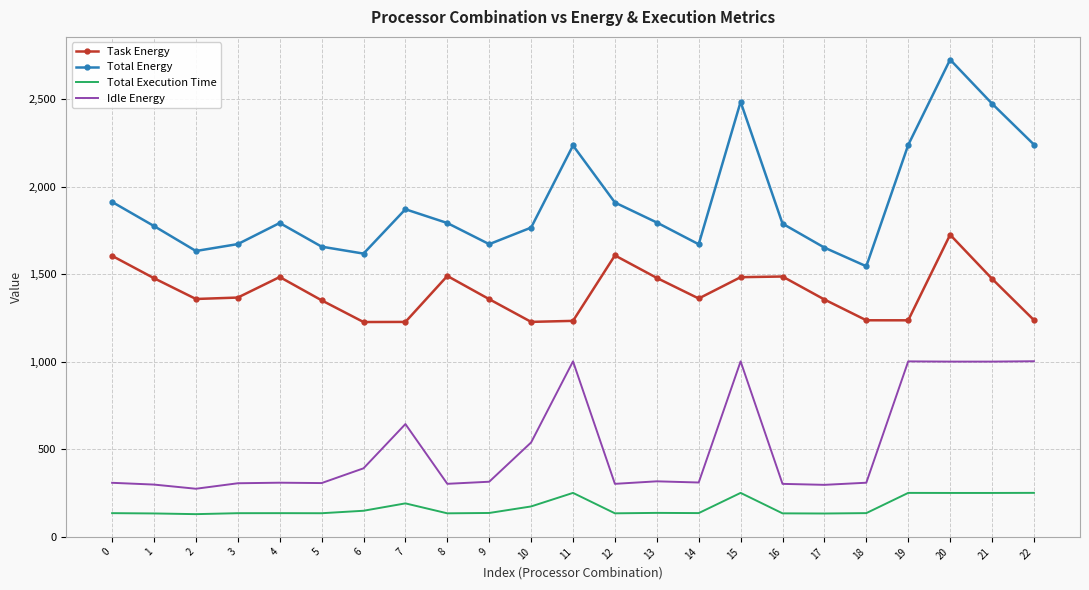

What is the difference between the maximum and minimum values in the Total Energy series?

1180.3